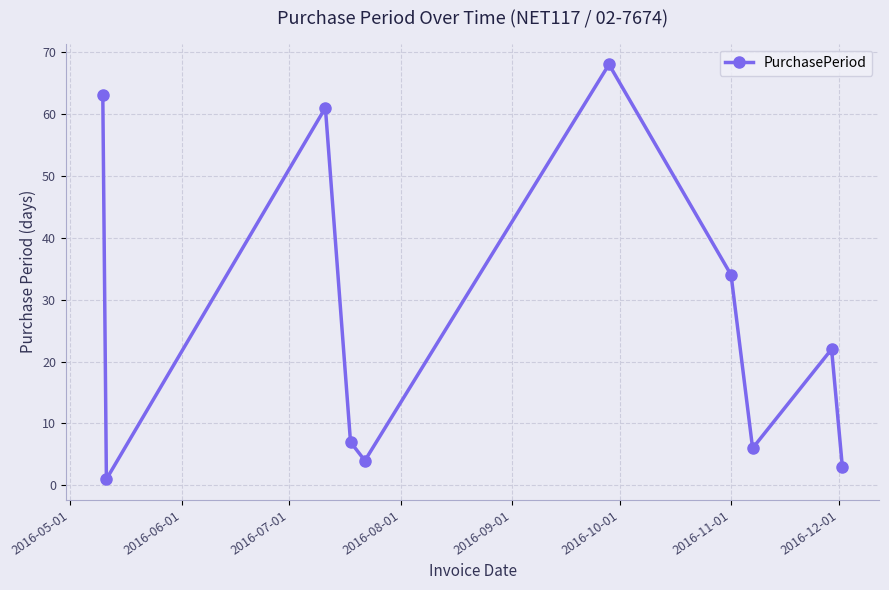

What is the average value?

27